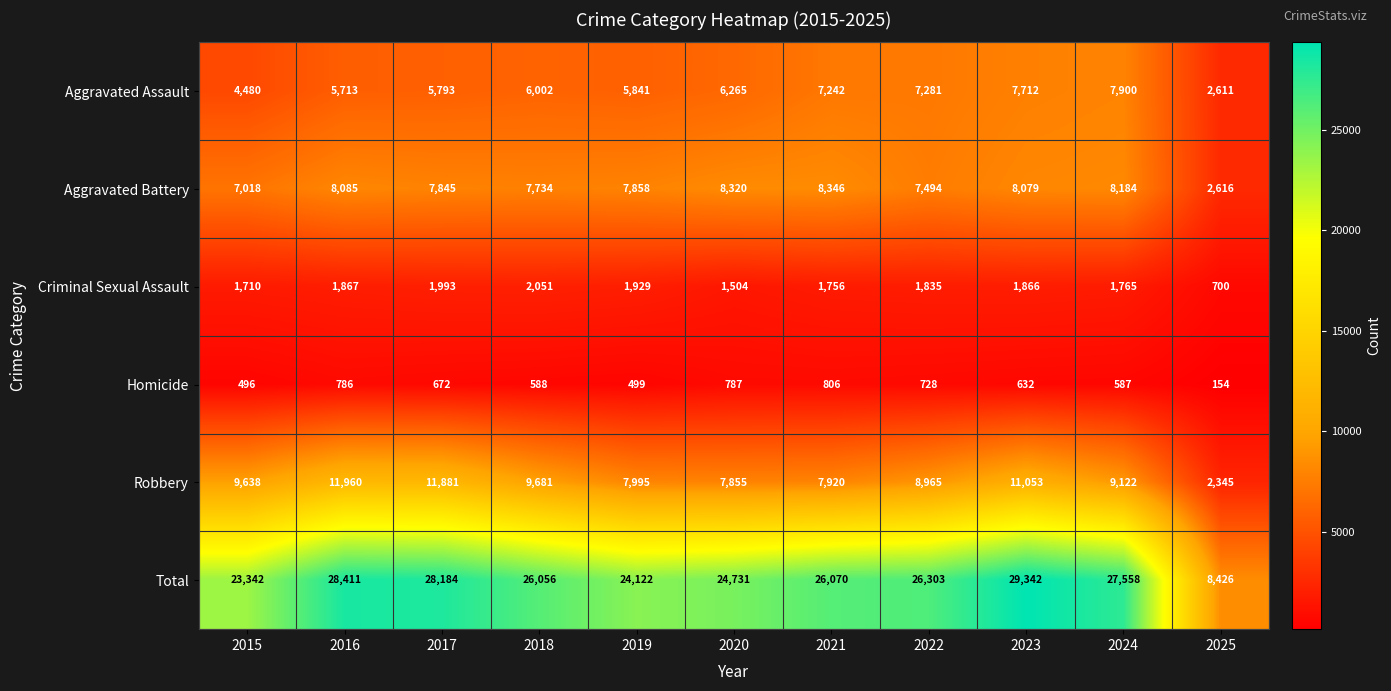

At which label is Aggravated Battery closest to 5481?

2015